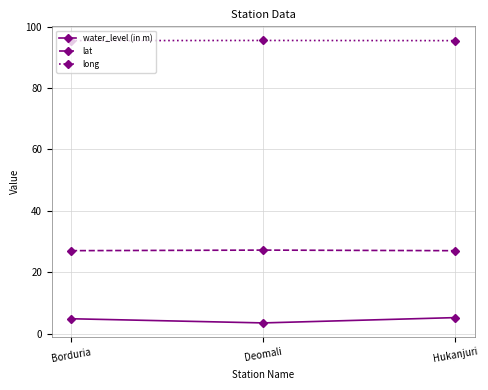

Rank the series by their maximum value, from highest to lowest.

long, lat, water_level (in m)